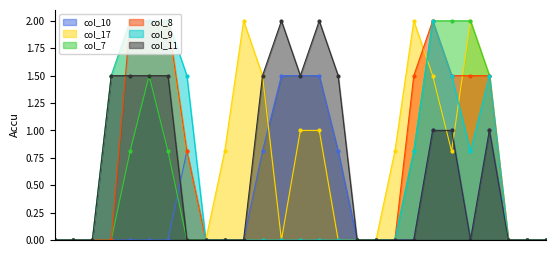

Reading left to right, extract all data points from this chart.

col_10: 0=0.0	1=0.0	2=0.0	3=0.0	4=0.0	5=0.0	6=0.0	7=0.8	8=0.0	9=0.0	10=0.0	11=0.8	12=1.5	13=1.5	14=1.5	15=0.8	16=0.0	17=0.0	18=0.0	19=0.0	20=1.0	21=1.0	22=0.0	23=1.0	24=0.0	25=0.0	26=0.0
col_17: 0=0.0	1=0.0	2=0.0	3=1.5	4=2.0	5=2.0	6=2.0	7=0.8	8=0.0	9=0.8	10=2.0	11=1.5	12=0.0	13=1.0	14=1.0	15=0.0	16=0.0	17=0.0	18=0.8	19=2.0	20=1.5	21=0.8	22=2.0	23=1.5	24=0.0	25=0.0	26=0.0
col_7: 0=0.0	1=0.0	2=0.0	3=0.0	4=0.8	5=1.5	6=0.8	7=0.0	8=0.0	9=0.0	10=0.0	11=0.0	12=0.0	13=0.0	14=0.0	15=0.0	16=0.0	17=0.0	18=0.0	19=0.8	20=2.0	21=2.0	22=2.0	23=1.5	24=0.0	25=0.0	26=0.0
col_8: 0=0.0	1=0.0	2=0.0	3=0.0	4=2.0	5=2.0	6=2.0	7=0.8	8=0.0	9=0.0	10=0.0	11=0.0	12=0.0	13=0.0	14=0.0	15=0.0	16=0.0	17=0.0	18=0.0	19=1.5	20=2.0	21=1.5	22=1.5	23=1.5	24=0.0	25=0.0	26=0.0
col_9: 0=0.0	1=0.0	2=0.0	3=1.5	4=2.0	5=2.0	6=2.0	7=1.5	8=0.0	9=0.0	10=0.0	11=0.0	12=0.0	13=0.0	14=0.0	15=0.0	16=0.0	17=0.0	18=0.0	19=0.8	20=2.0	21=1.5	22=0.8	23=1.5	24=0.0	25=0.0	26=0.0
col_11: 0=0.0	1=0.0	2=0.0	3=1.5	4=1.5	5=1.5	6=1.5	7=0.0	8=0.0	9=0.0	10=0.0	11=1.5	12=2.0	13=1.5	14=2.0	15=1.5	16=0.0	17=0.0	18=0.0	19=0.0	20=1.0	21=1.0	22=0.0	23=1.0	24=0.0	25=0.0	26=0.0